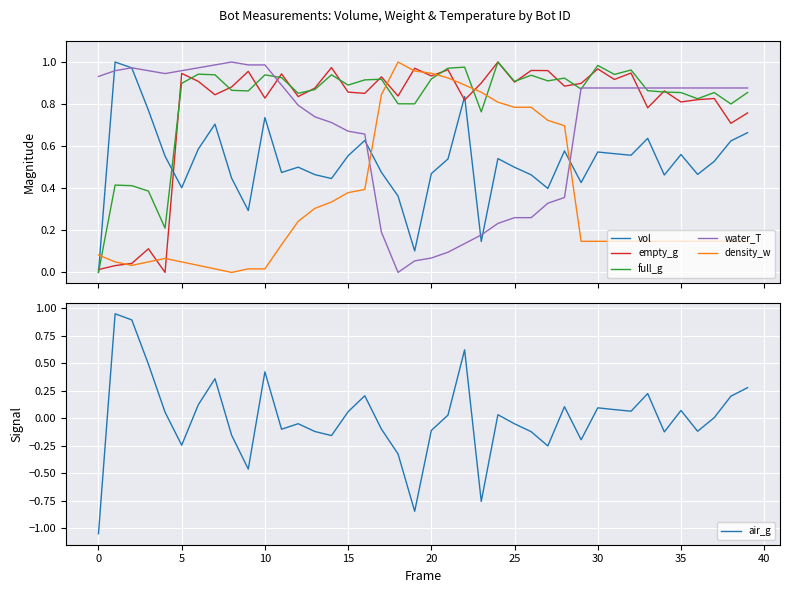

How many intersections are there between water_T and density_w?

2